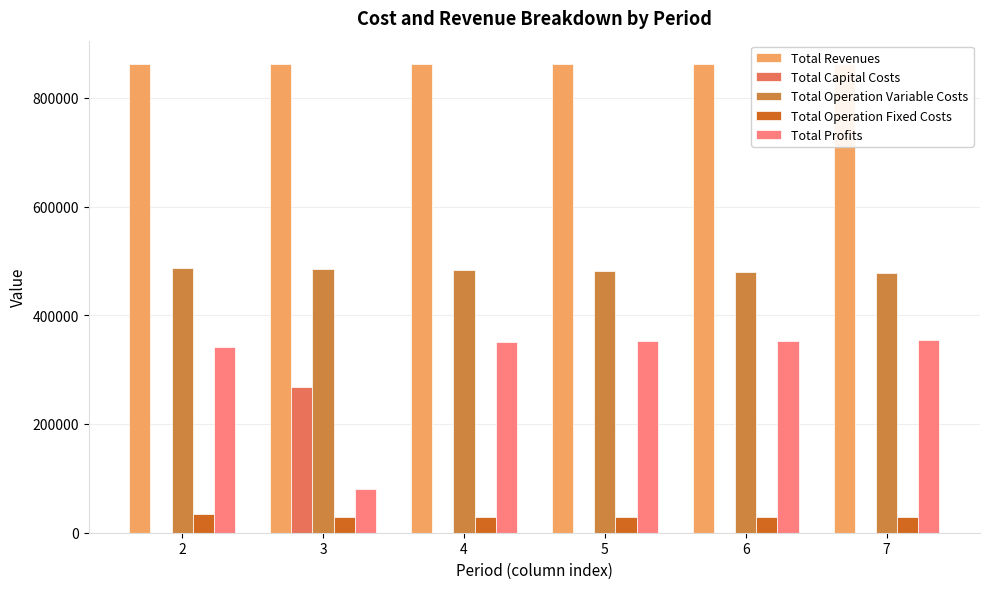

Is the value of Total Operation Variable Costs at 3 greater than the value of Total Operation Fixed Costs at 4?

Yes